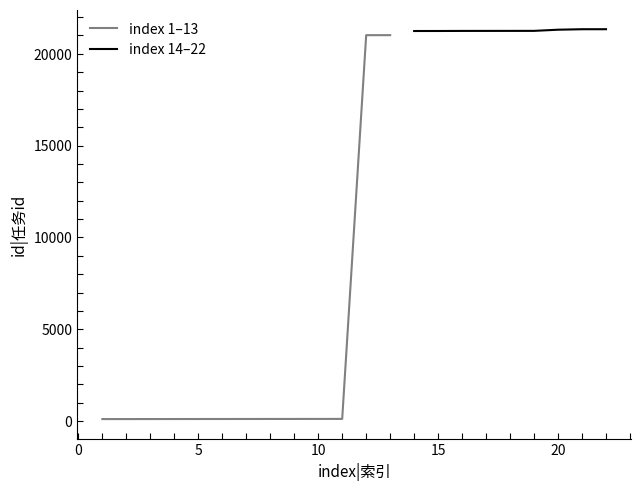

What is the sum of all values?

234778